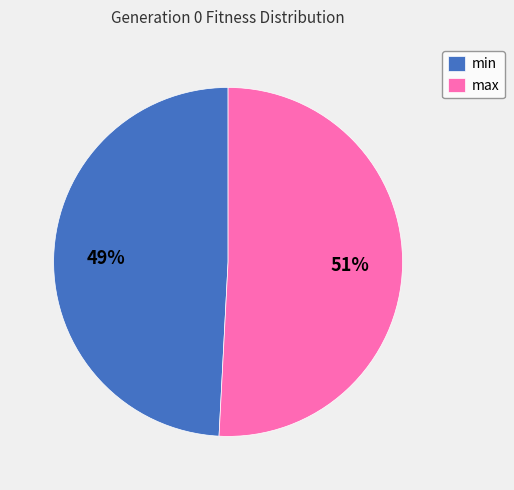

To the nearest percent, what is the average slice percentage?

50%